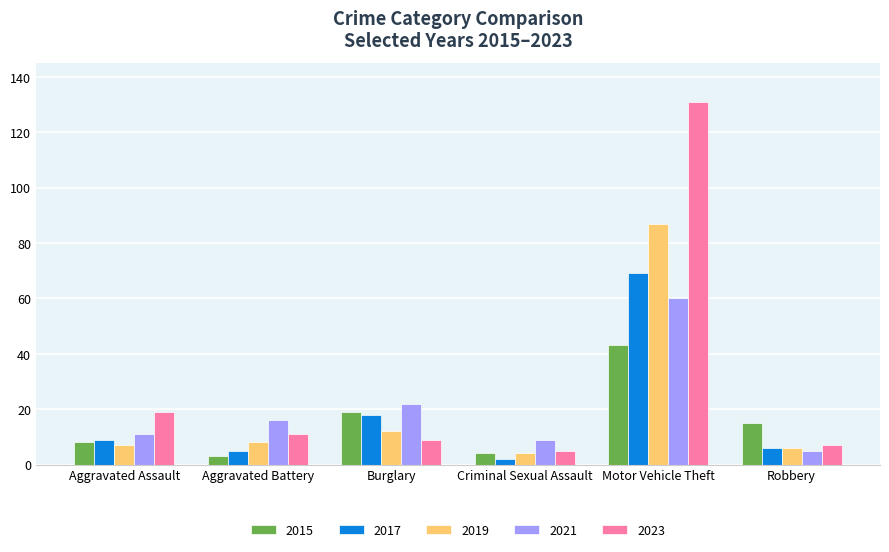

List the series in order of their peak value, lowest first.

2015, 2021, 2017, 2019, 2023